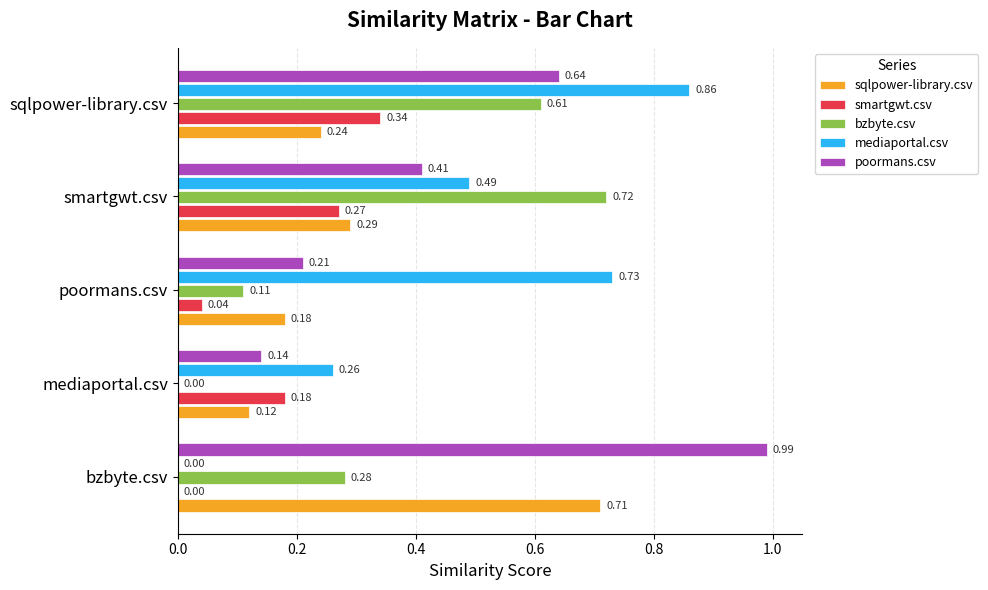

Which series has the largest total across all categories?

poormans.csv